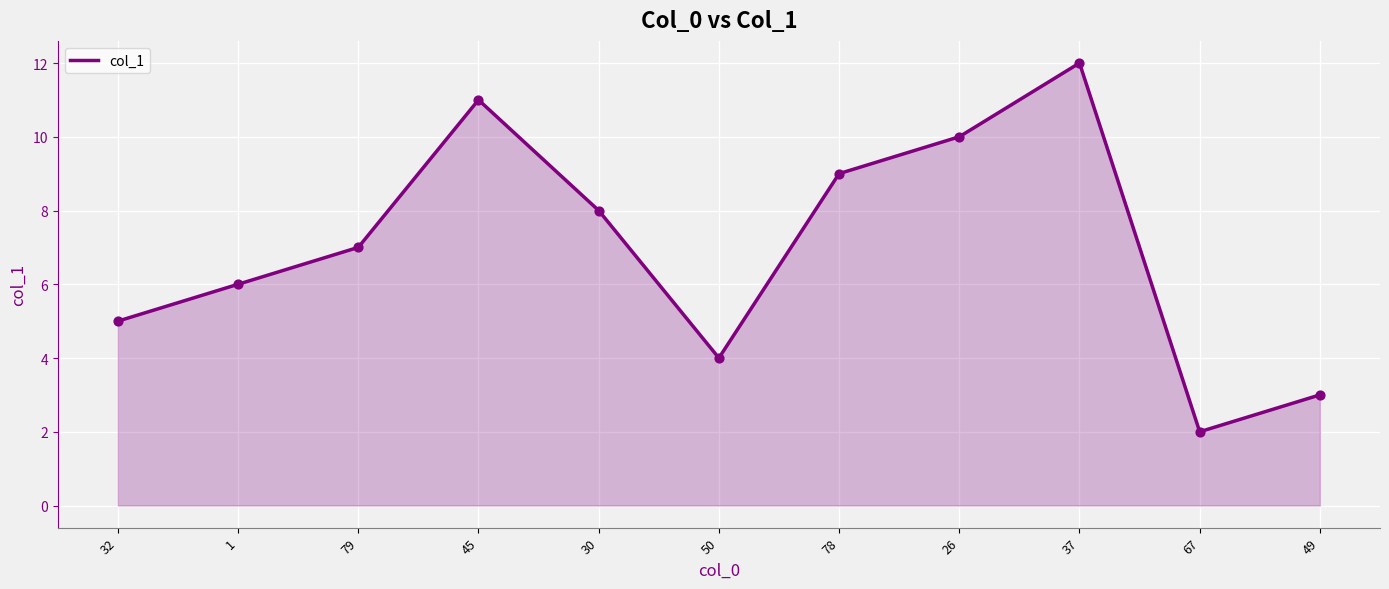

Approximately how many times larger is the value at 26 compared to 67?

5.0